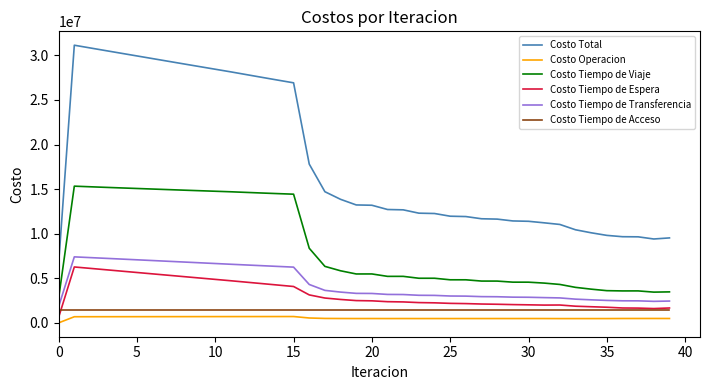

In Costo Total, how many points are higher than both neighbors (excluding endpoints)?

1